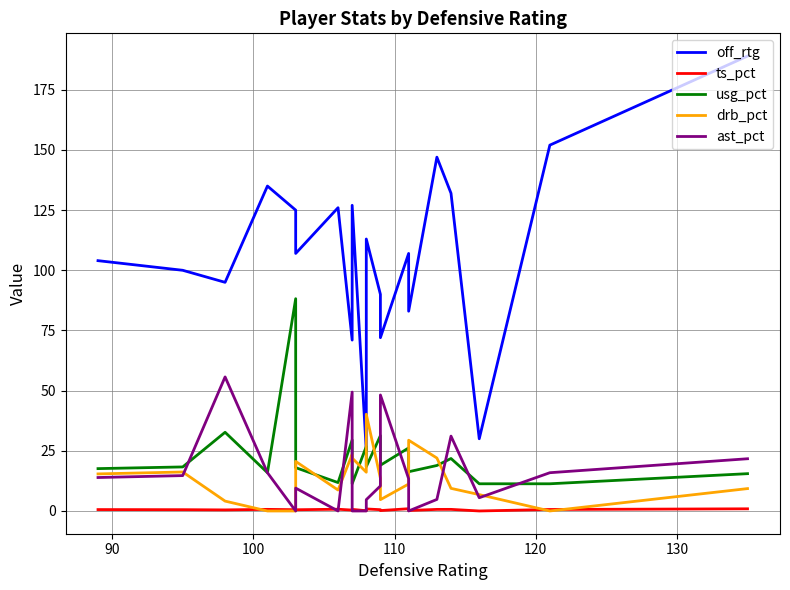

List the series in order of their peak value, lowest first.

ts_pct, drb_pct, ast_pct, usg_pct, off_rtg